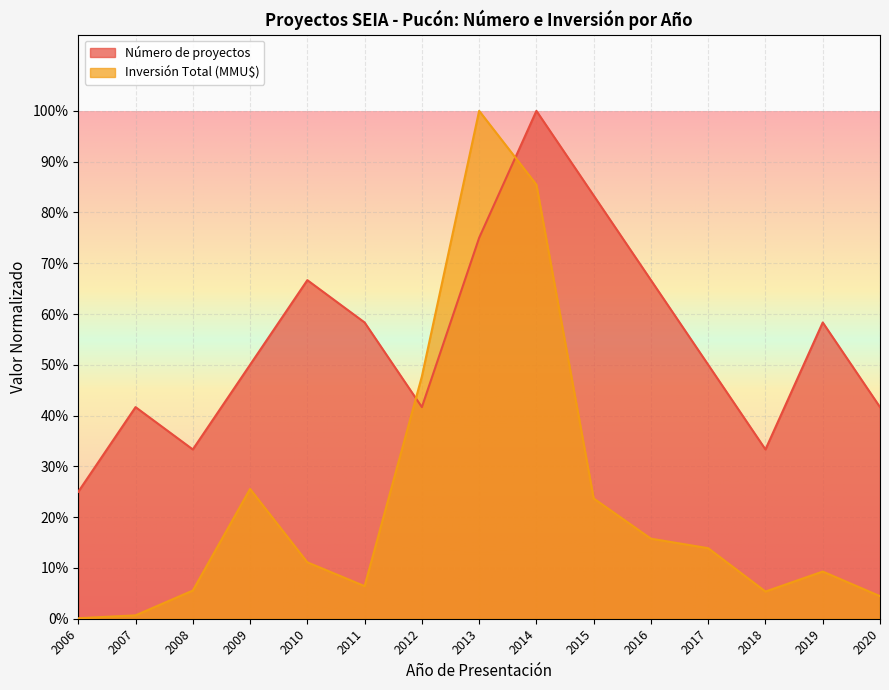

At which label is Inversión Total (MMU$) closest to 0?

2006